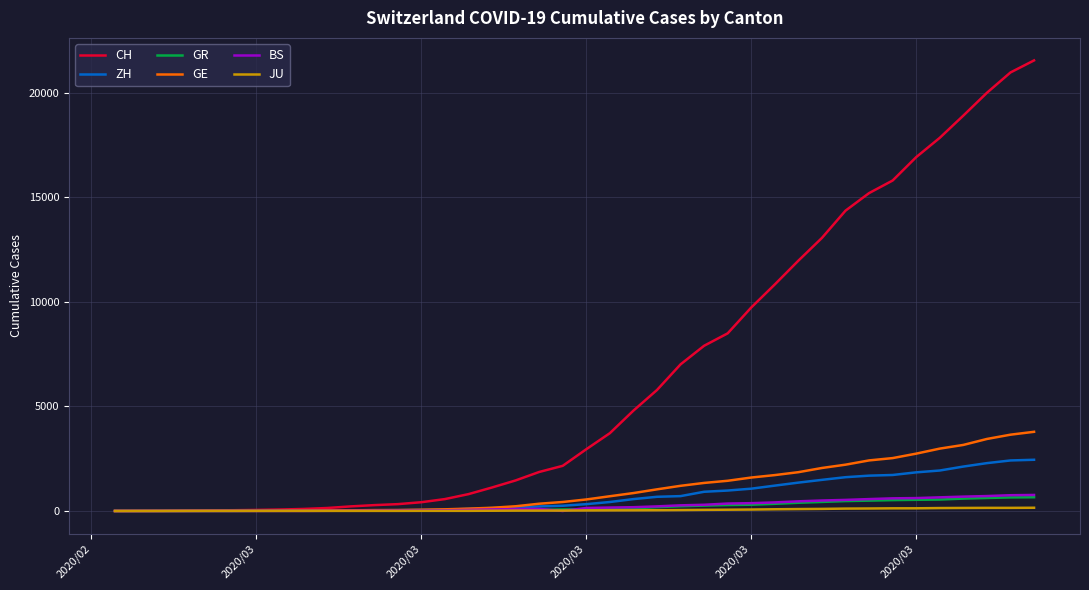

Which series has the largest range (max minus min)?

CH